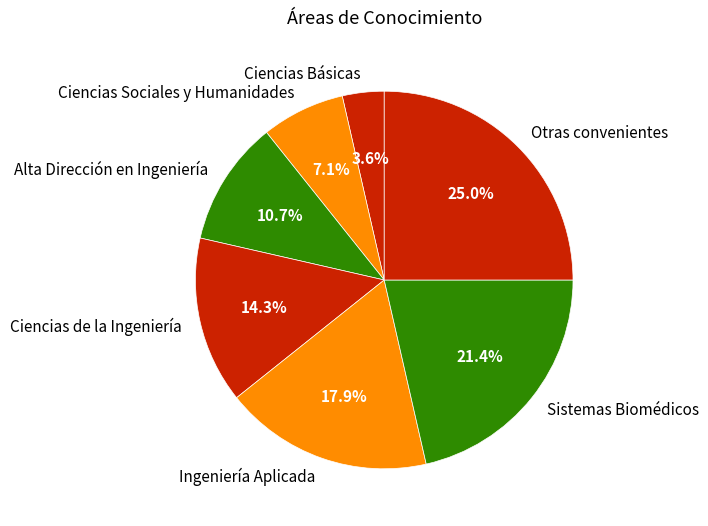

Which slice is the smallest?

Ciencias Básicas